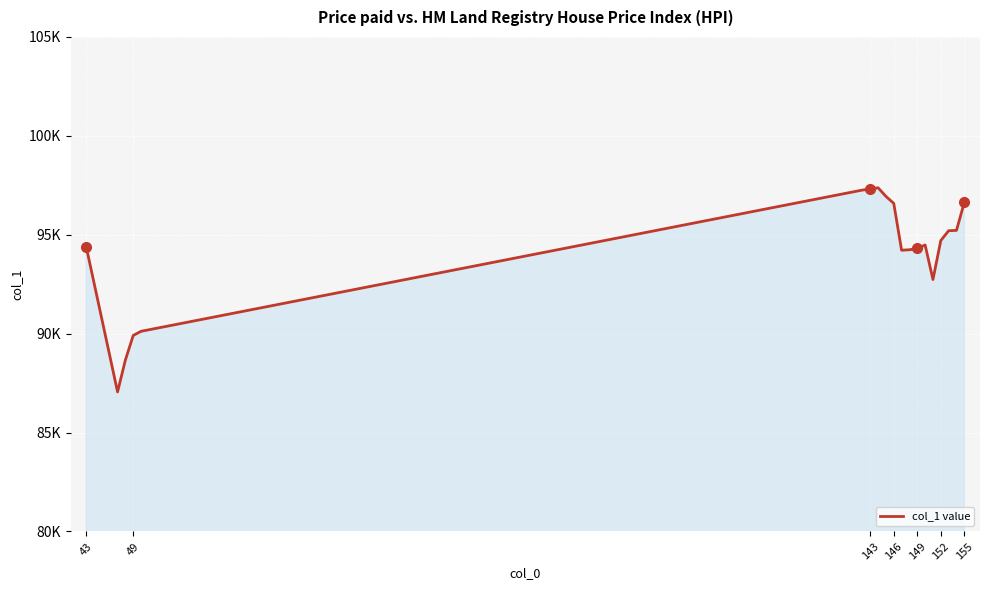

Does the chart have visible grid lines?

Yes